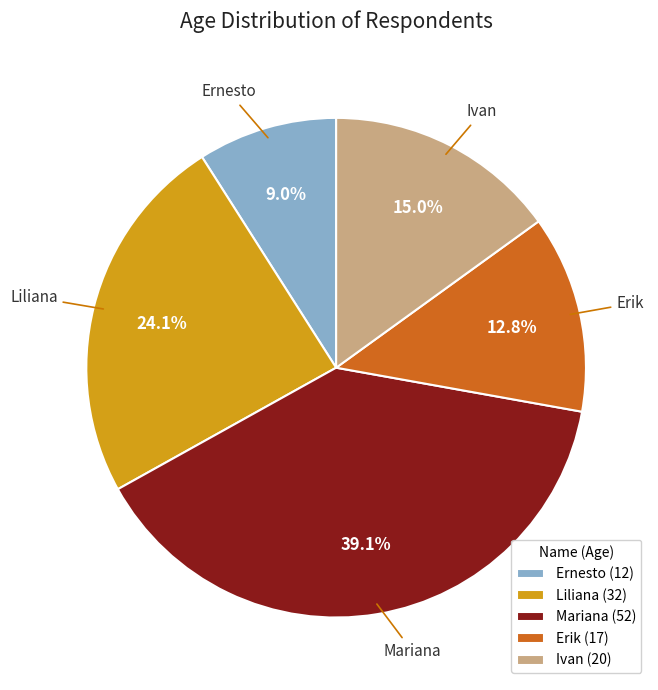

How many slices are in this pie chart?

5